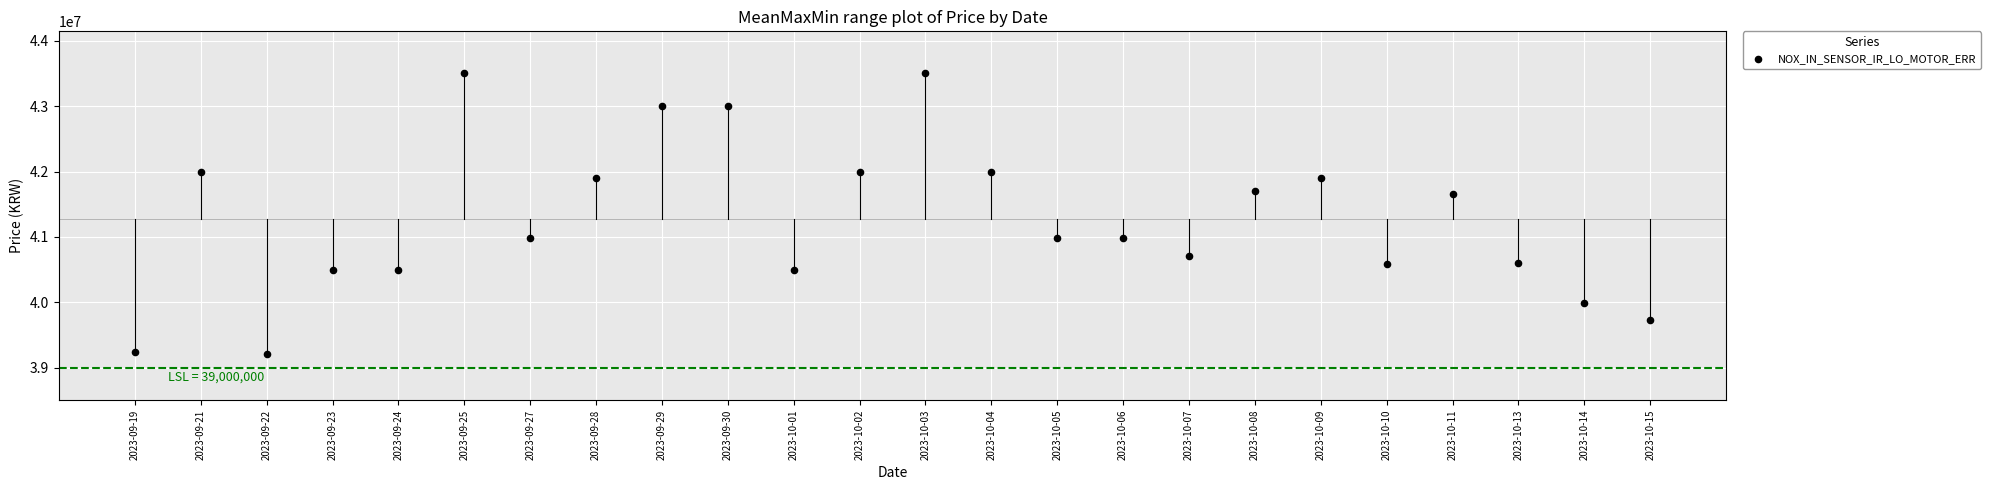

What is the range of Y values (max minus min)?

4300000